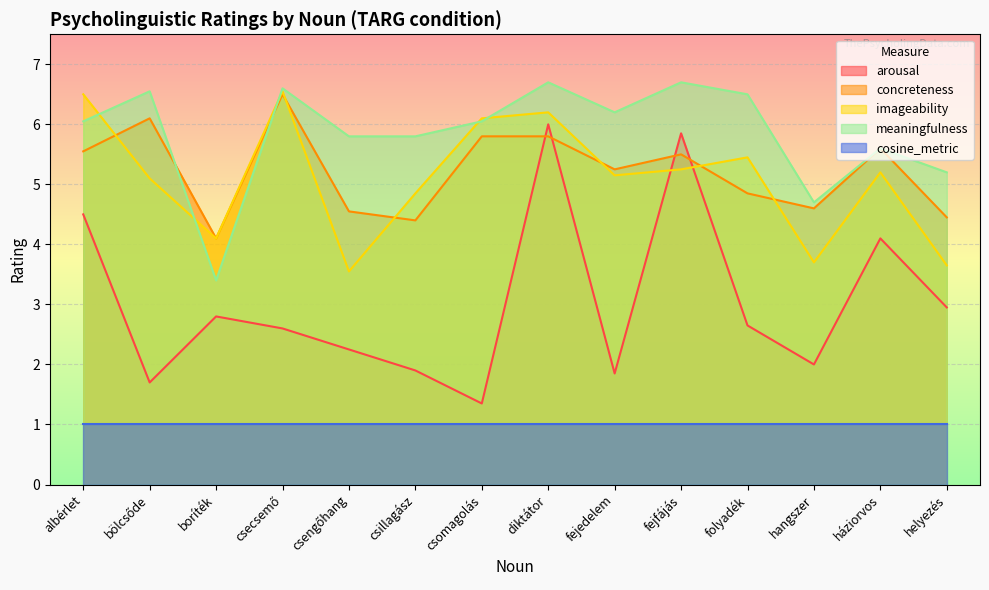

True or false: concreteness and arousal cross at least once.

True